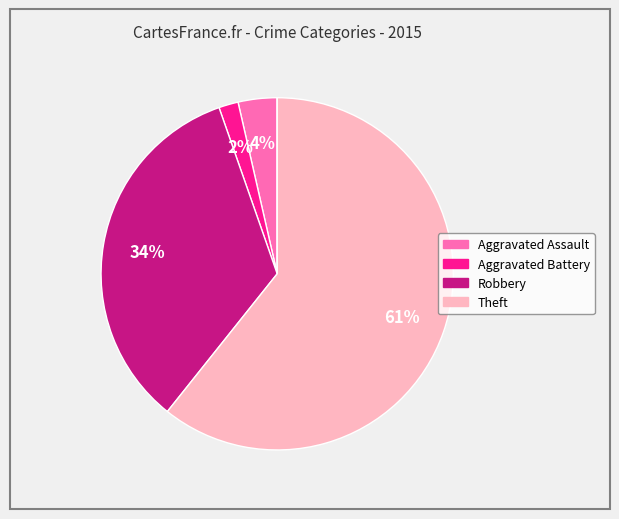

To the nearest percent, what is the average slice percentage?

20%